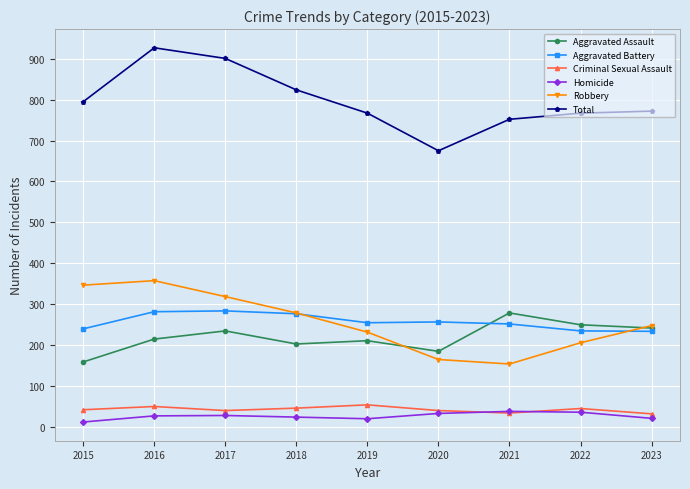

How many interior local valleys does the Robbery series have?

1